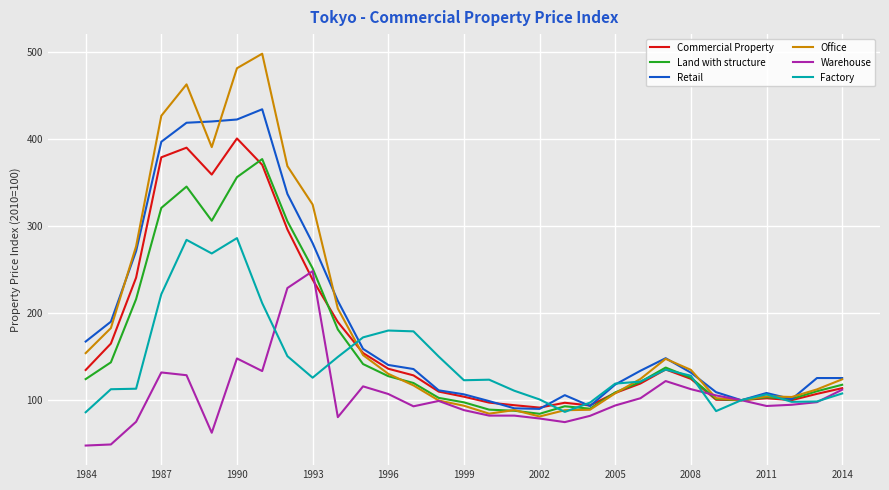

What is the smallest value displayed?

47.9